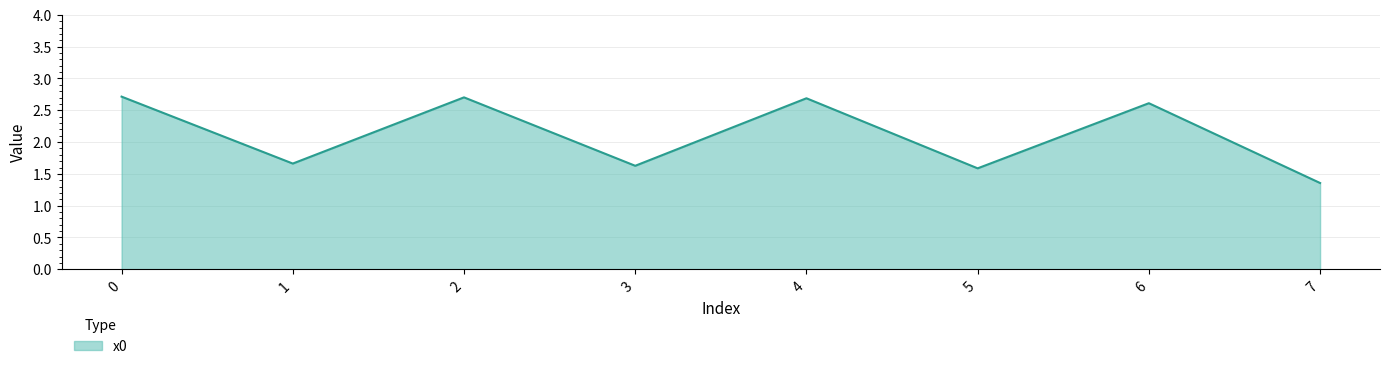

At which category does the data reach its first local peak?

2